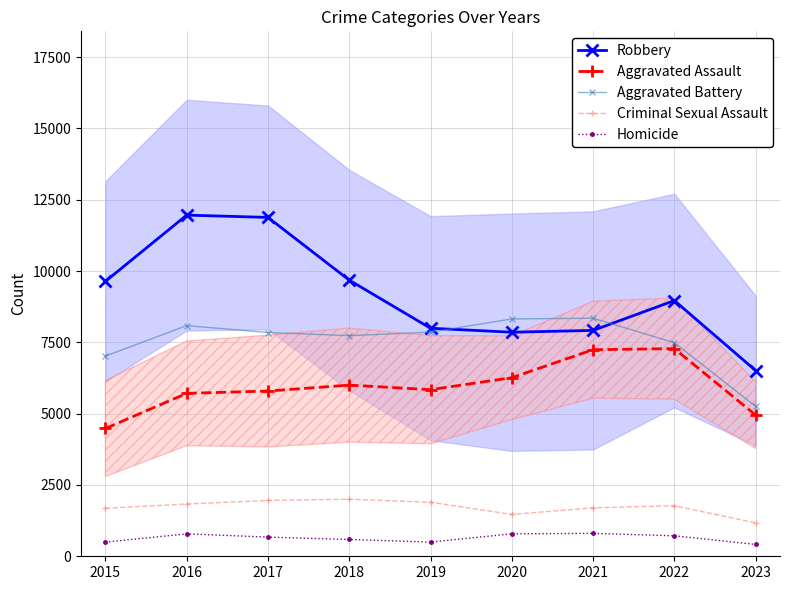

Is it true that Criminal Sexual Assault equals 1833 at 2023?

False